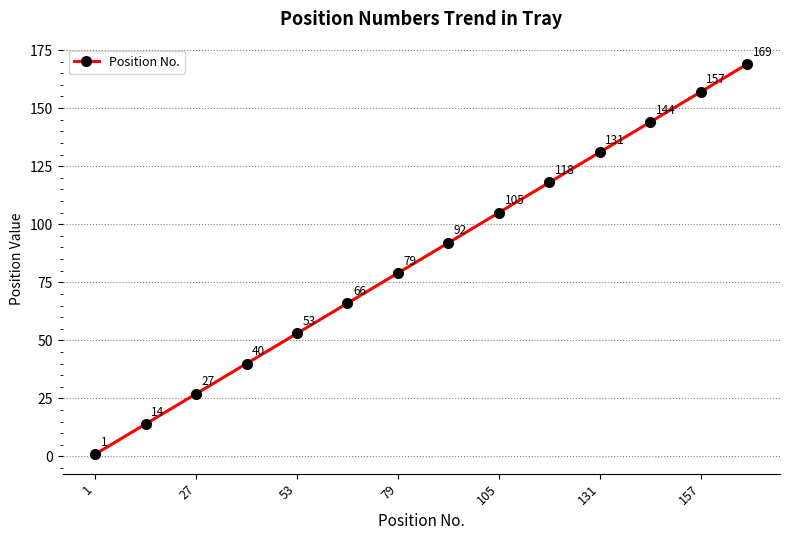

True or false: there are more than 0 points higher than both neighbors.

False